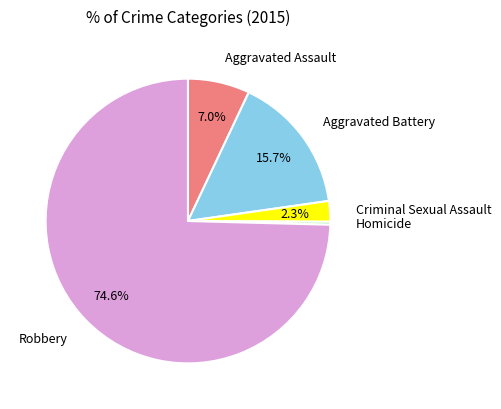

What percentage is the Aggravated Battery slice, to the nearest percent?

16%